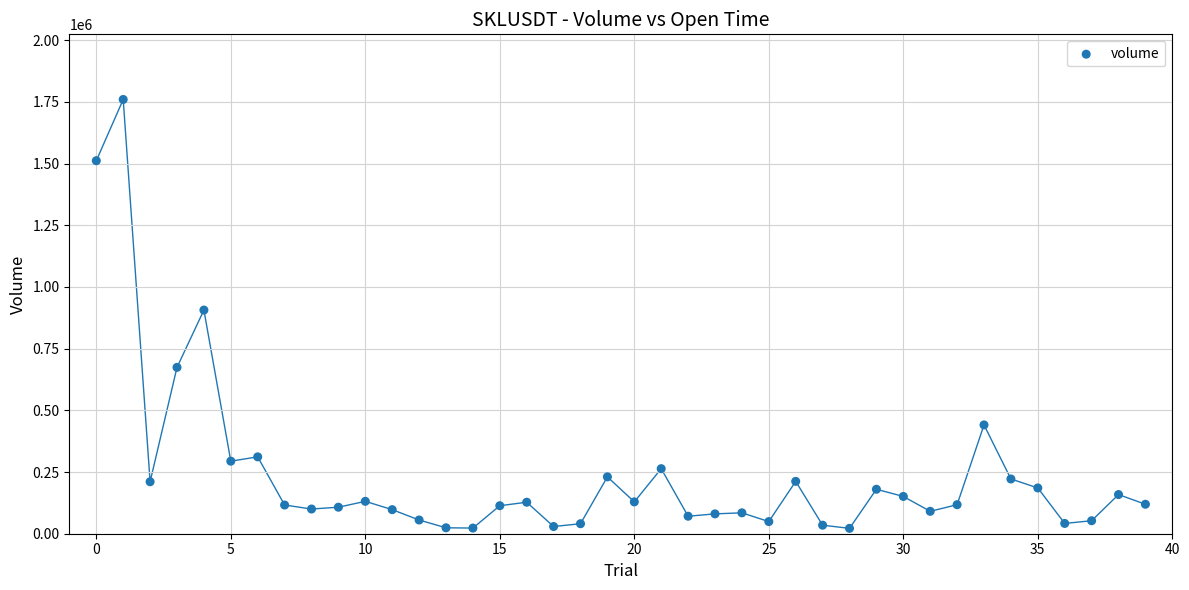

What is the range of Y values (max minus min)?

1738200